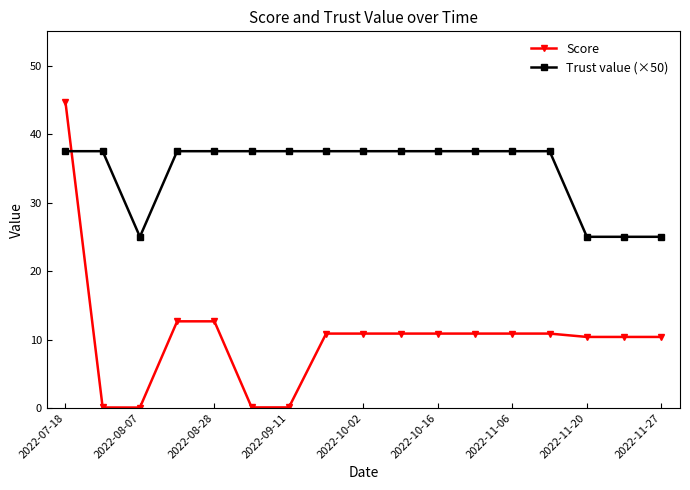

Which series has the largest total across all categories?

Trust value (×50)